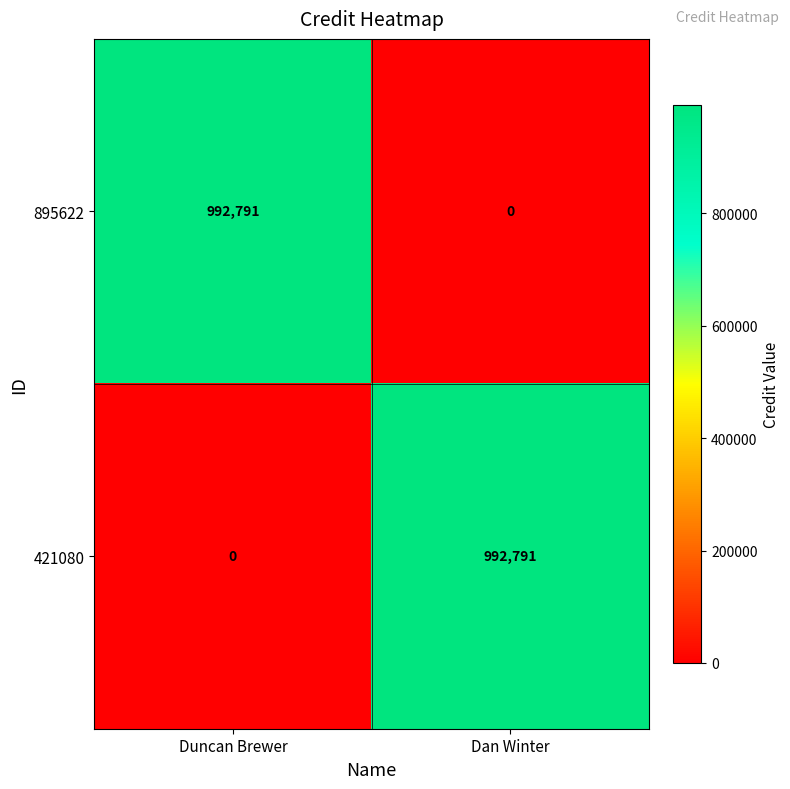

What is the sum of the 895622 values at Dan Winter and Duncan Brewer?

992791